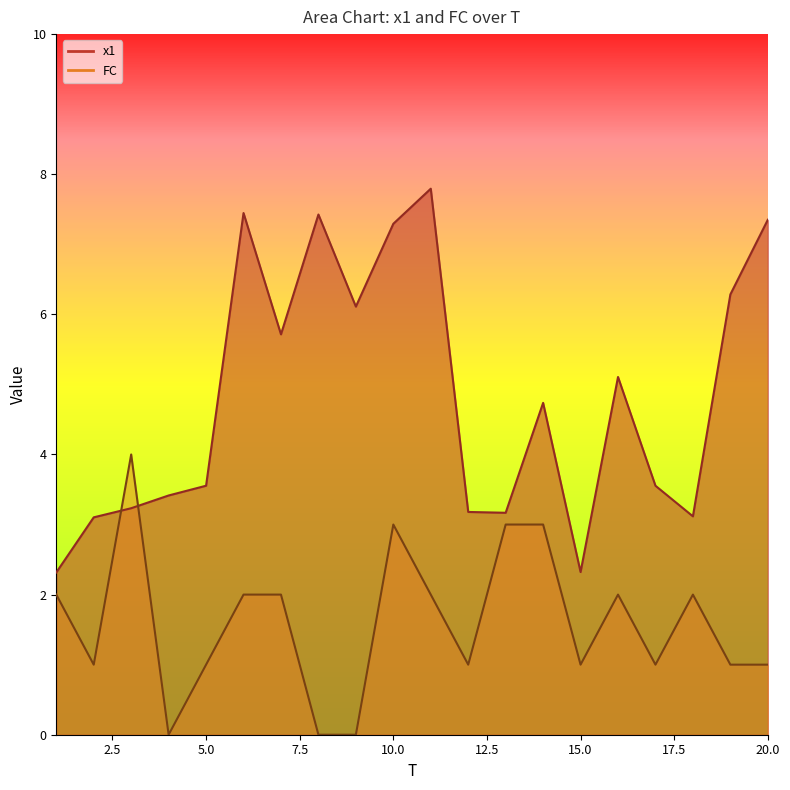

Reading left to right, extract all data points from this chart.

x1: 1=2.3	2=3.1	3=3.2	4=3.4	5=3.6	6=7.4	7=5.7	8=7.4	9=6.1	10=7.3	11=7.8	12=3.2	13=3.2	14=4.7	15=2.3	16=5.1	17=3.6	18=3.1	19=6.3	20=7.4
FC: 1=2.0	2=1.0	3=4.0	4=0.0	5=1.0	6=2.0	7=2.0	8=0.0	9=0.0	10=3.0	11=2.0	12=1.0	13=3.0	14=3.0	15=1.0	16=2.0	17=1.0	18=2.0	19=1.0	20=1.0